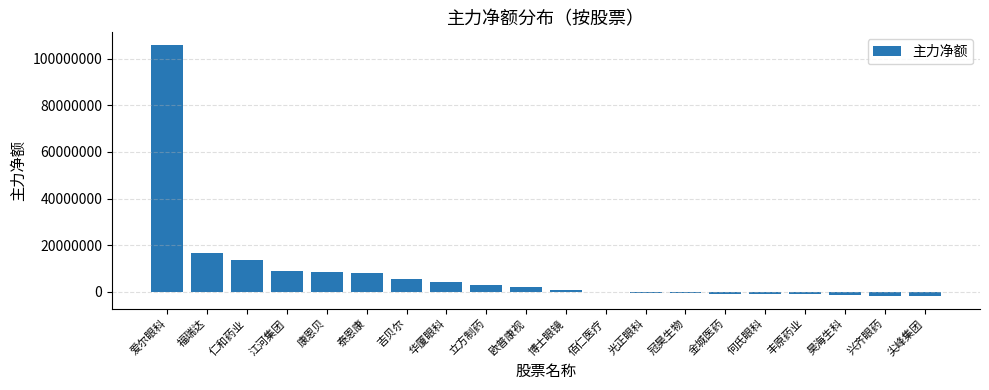

At which category does the chart reach its peak across all series?

爱尔眼科